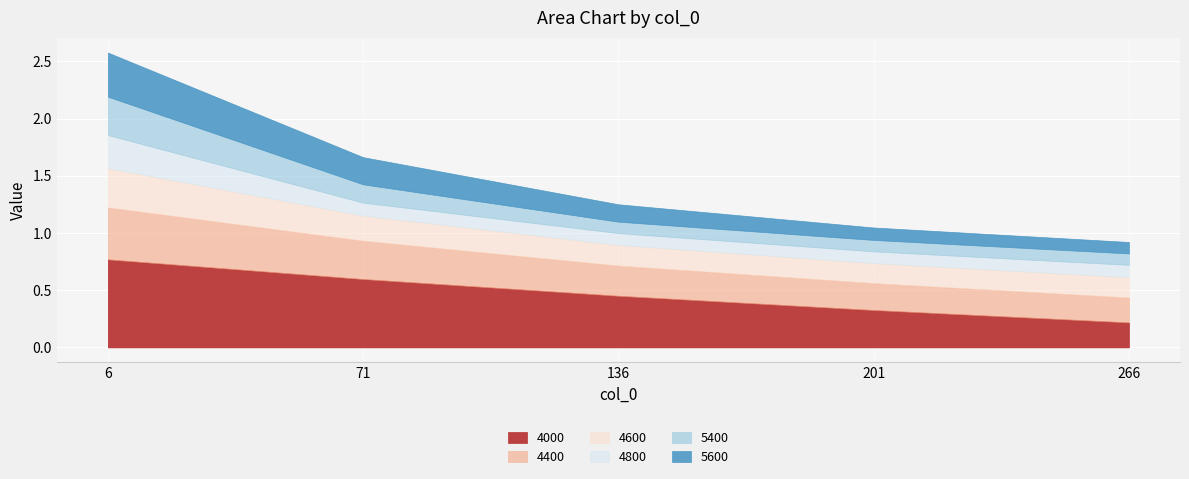

Which has a higher value, 136 or 71?

71